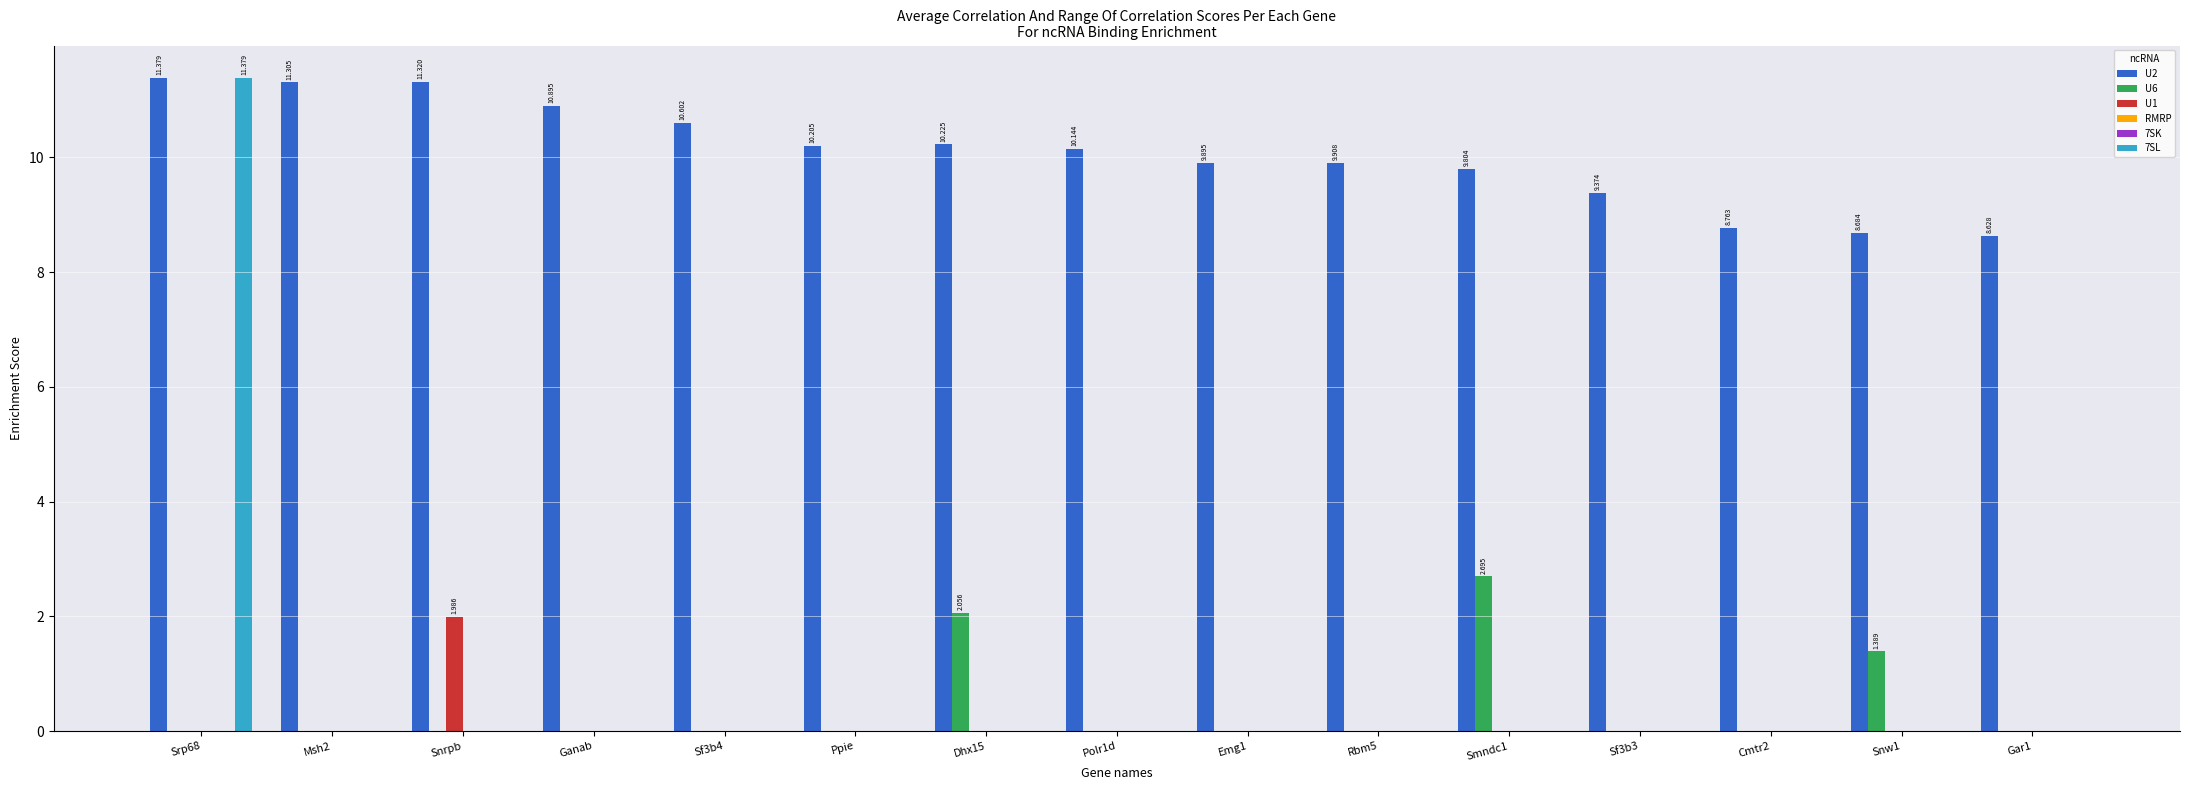

Reading left to right, list all the values displayed in this chart.

U2: Srp68=11.4	Msh2=11.3	Snrpb=11.3	Ganab=10.9	Sf3b4=10.6	Ppie=10.2	Dhx15=10.2	Polr1d=10.1	Emg1=9.9	Rbm5=9.9	Smndc1=9.8	Sf3b3=9.4	Cmtr2=8.8	Snw1=8.7	Gar1=8.6
U6: Srp68=0.0	Msh2=0.0	Snrpb=0.0	Ganab=0.0	Sf3b4=0.0	Ppie=0.0	Dhx15=2.1	Polr1d=0.0	Emg1=0.0	Rbm5=0.0	Smndc1=2.7	Sf3b3=0.0	Cmtr2=0.0	Snw1=1.4	Gar1=0.0
U1: Srp68=0.0	Msh2=0.0	Snrpb=2.0	Ganab=0.0	Sf3b4=0.0	Ppie=0.0	Dhx15=0.0	Polr1d=0.0	Emg1=0.0	Rbm5=0.0	Smndc1=0.0	Sf3b3=0.0	Cmtr2=0.0	Snw1=0.0	Gar1=0.0
RMRP: Srp68=0.0	Msh2=0.0	Snrpb=0.0	Ganab=0.0	Sf3b4=0.0	Ppie=0.0	Dhx15=0.0	Polr1d=0.0	Emg1=0.0	Rbm5=0.0	Smndc1=0.0	Sf3b3=0.0	Cmtr2=0.0	Snw1=0.0	Gar1=0.0
7SK: Srp68=0.0	Msh2=0.0	Snrpb=0.0	Ganab=0.0	Sf3b4=0.0	Ppie=0.0	Dhx15=0.0	Polr1d=0.0	Emg1=0.0	Rbm5=0.0	Smndc1=0.0	Sf3b3=0.0	Cmtr2=0.0	Snw1=0.0	Gar1=0.0
7SL: Srp68=11.4	Msh2=0.0	Snrpb=0.0	Ganab=0.0	Sf3b4=0.0	Ppie=0.0	Dhx15=0.0	Polr1d=0.0	Emg1=0.0	Rbm5=0.0	Smndc1=0.0	Sf3b3=0.0	Cmtr2=0.0	Snw1=0.0	Gar1=0.0